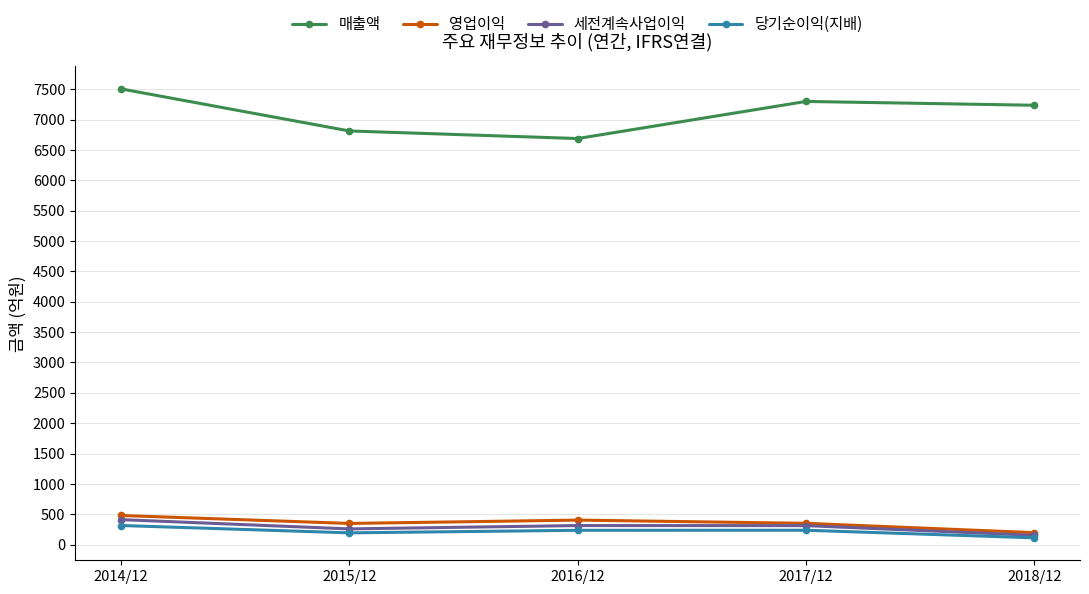

What is the label of the 5th point from the right?

2014/12